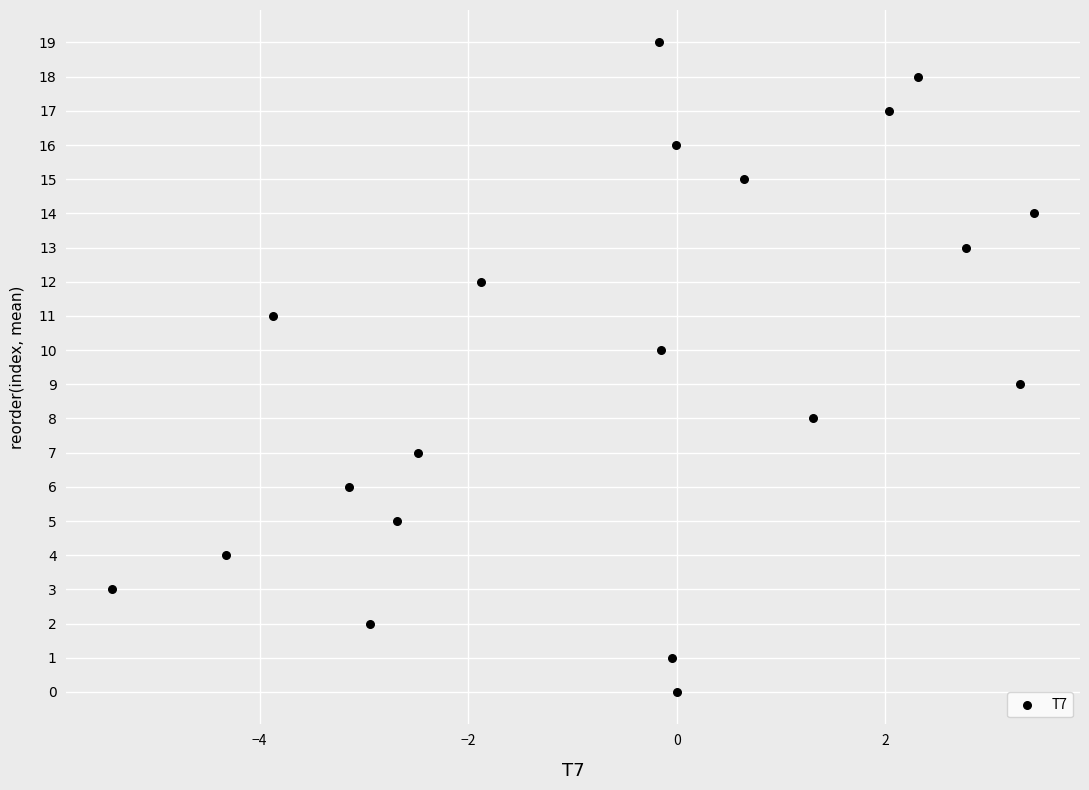

What is the range of Y values (max minus min)?

19